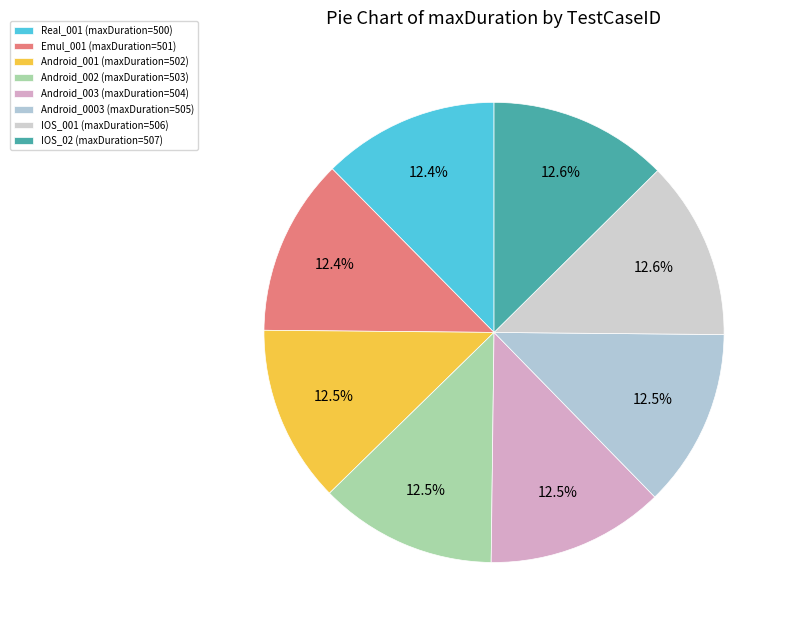

Does any single category account for the majority?

No